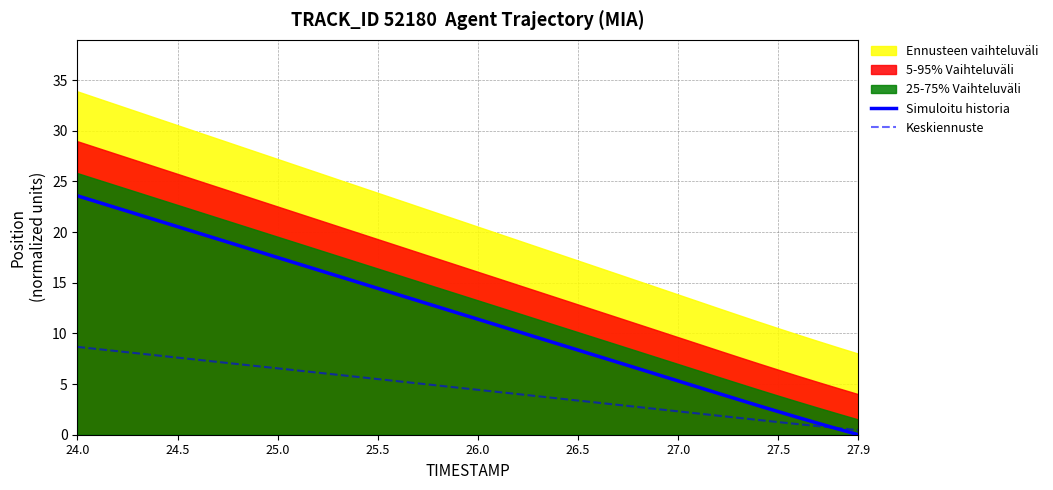

Which series changed the most between 25.5 and 10?

Simuloitu historia